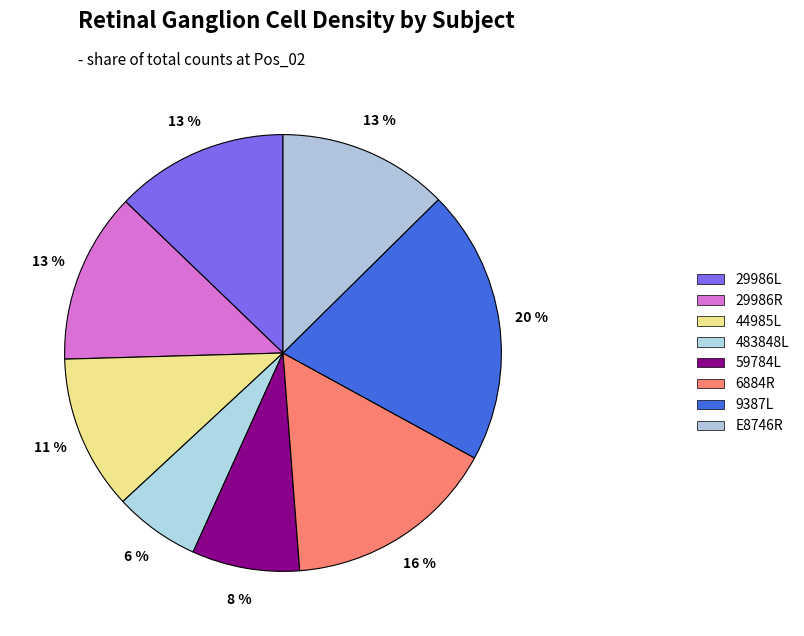

Count the number of slices in the pie.

8